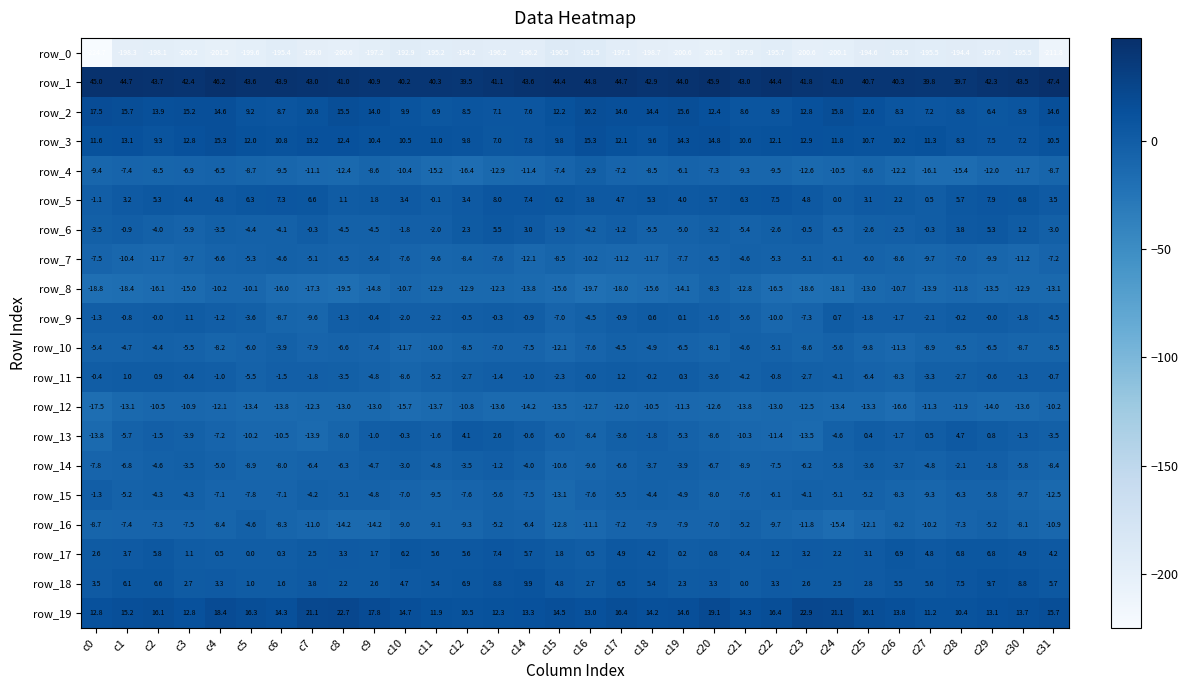

Is the value of row_5 at c8 greater than the value of row_6 at c13?

No